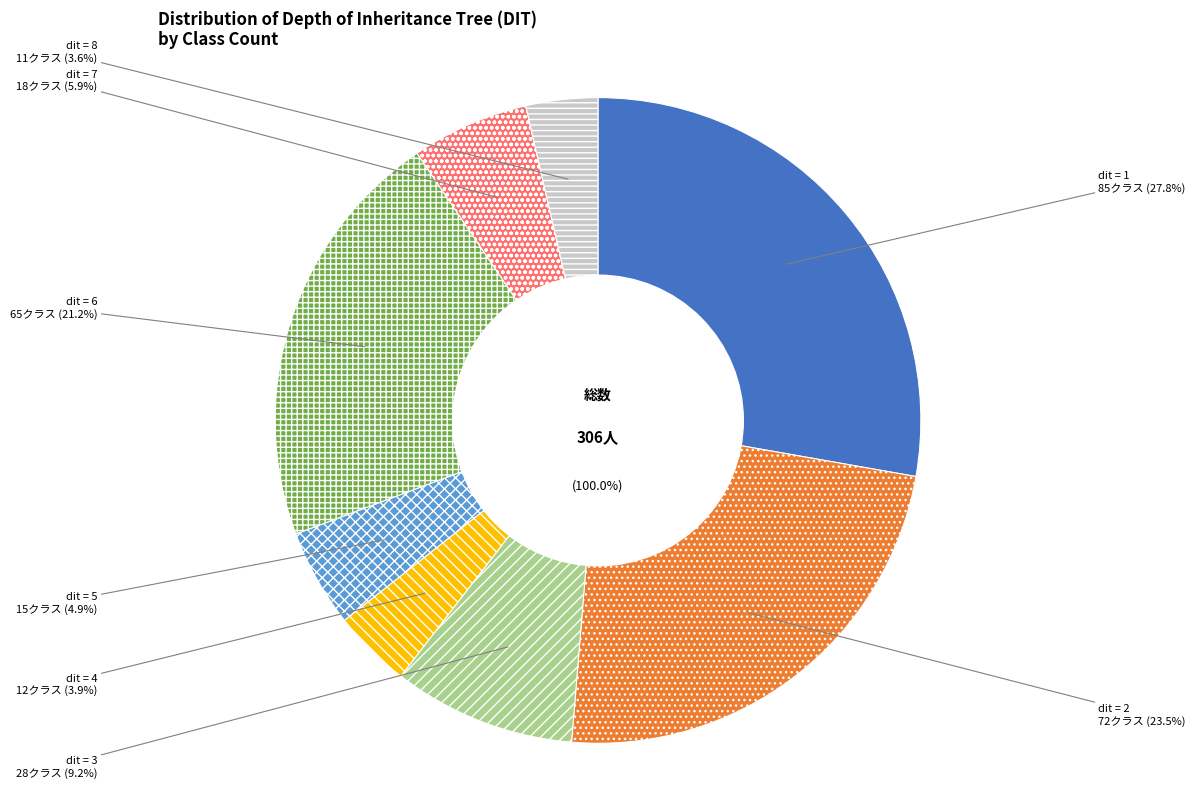

To the nearest percent, what is the average slice percentage?

12%